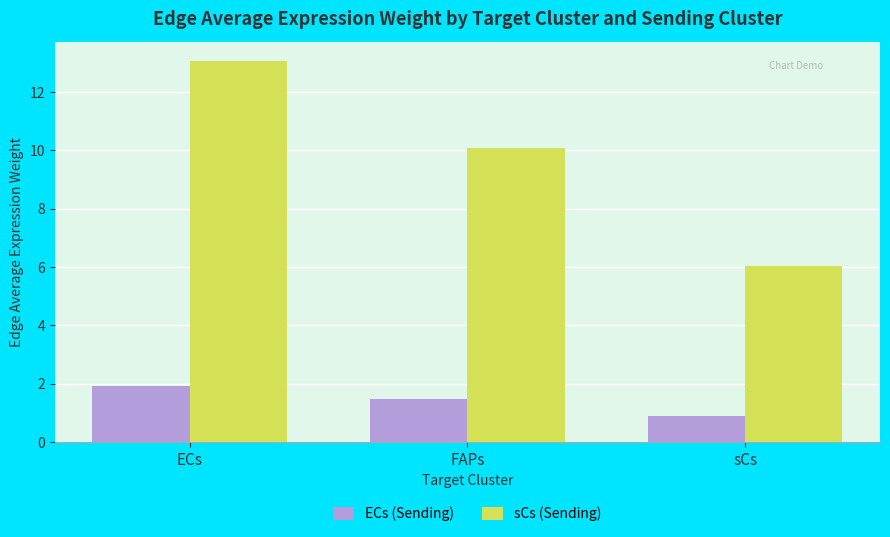

Reading right to left, list all the values displayed in this chart.

ECs (Sending): sCs=0.9	FAPs=1.5	ECs=1.9
sCs (Sending): sCs=6.0	FAPs=10.1	ECs=13.1